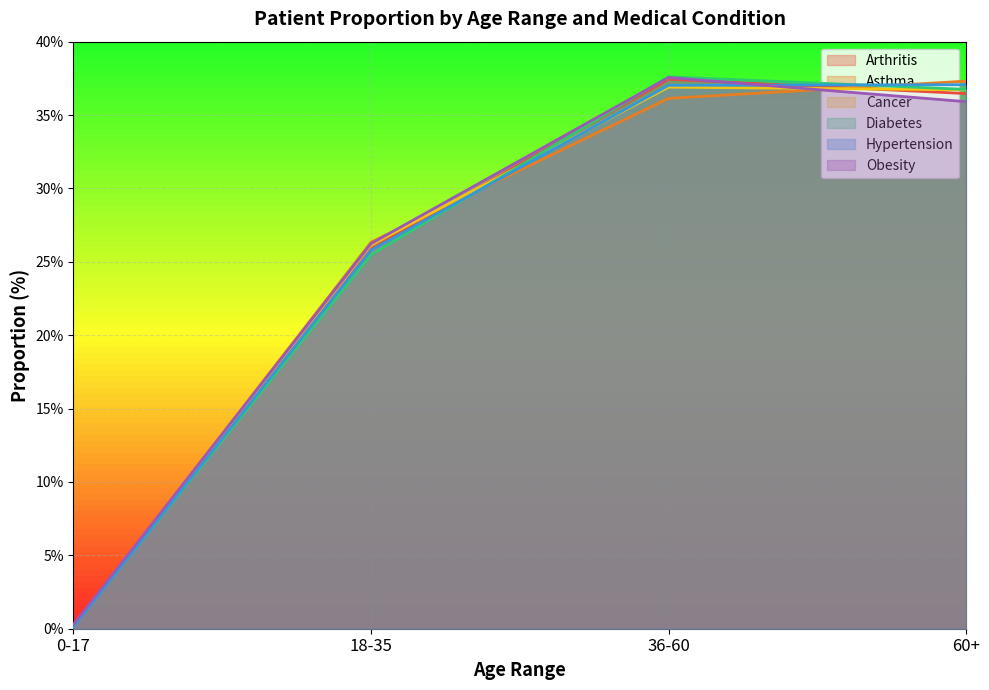

Rank the series by their maximum value, from lowest to highest.

Cancer, Hypertension, Asthma, Arthritis, Obesity, Diabetes